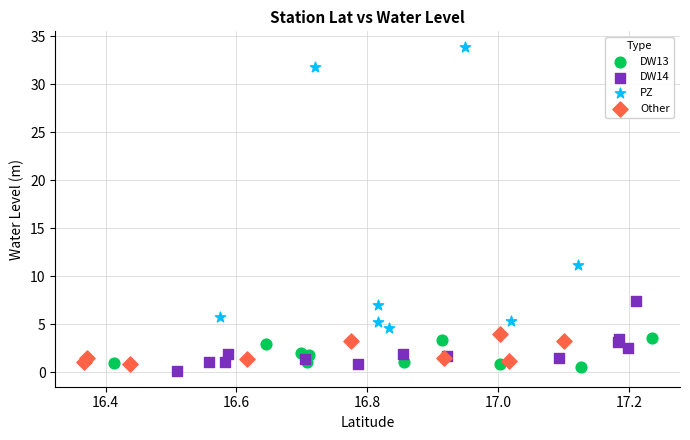

Which series has the widest spread of Y values?

PZ